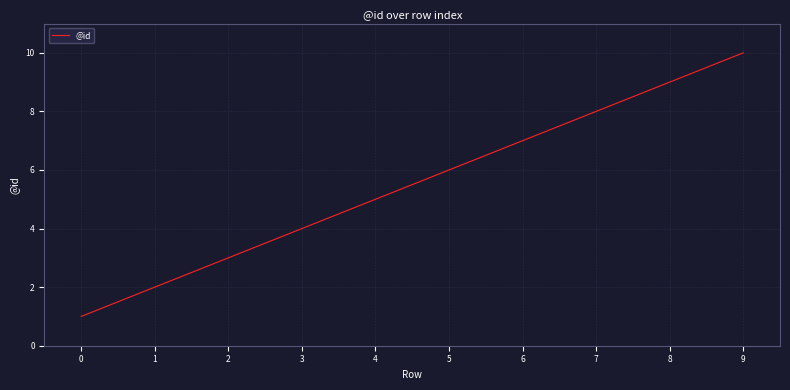

What is the maximum value shown in the chart?

10